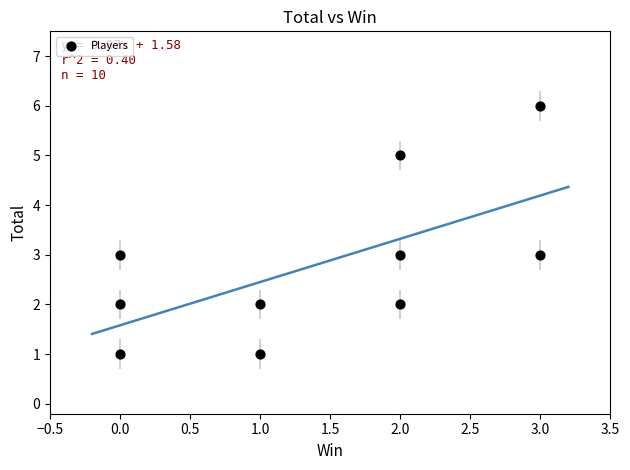

What is the range of Y values (max minus min)?

5